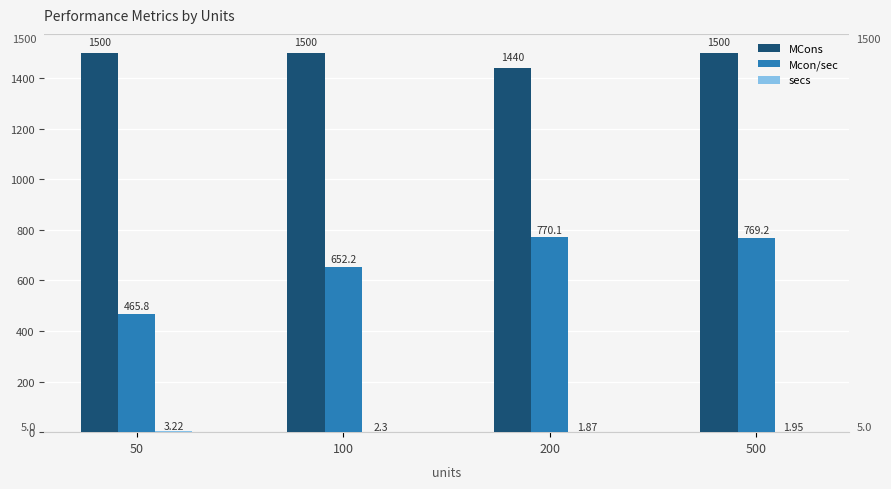

How many groups of bars are there?

4